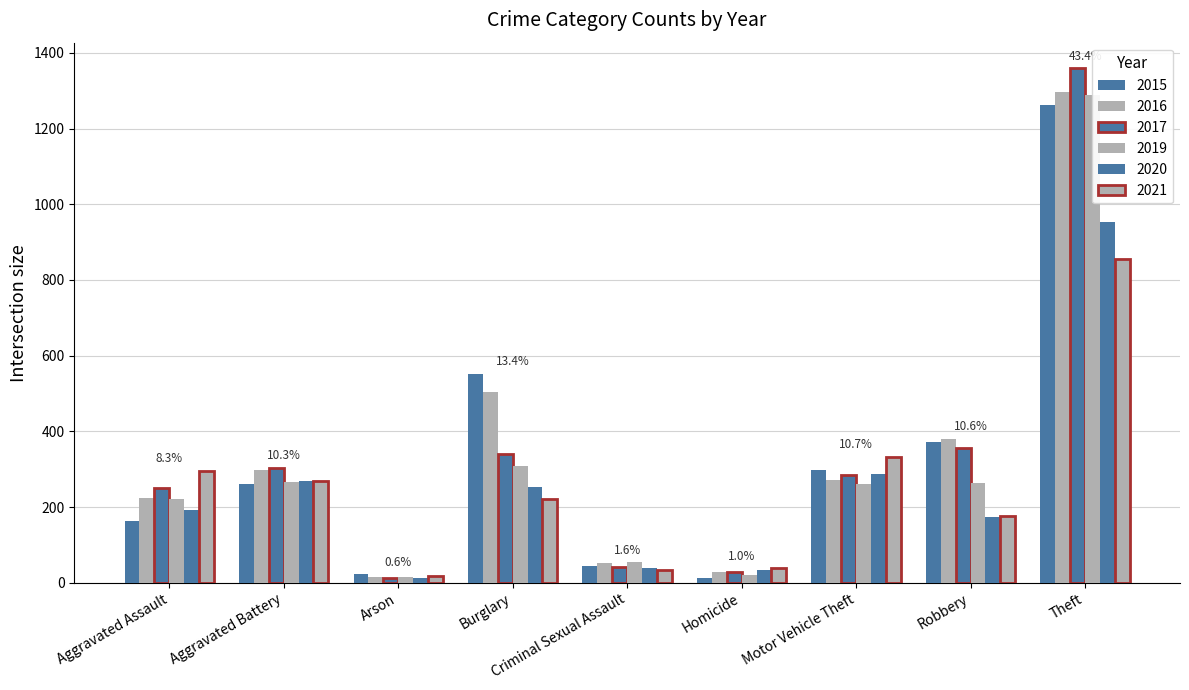

How many data points in 2021 are above 220?

4